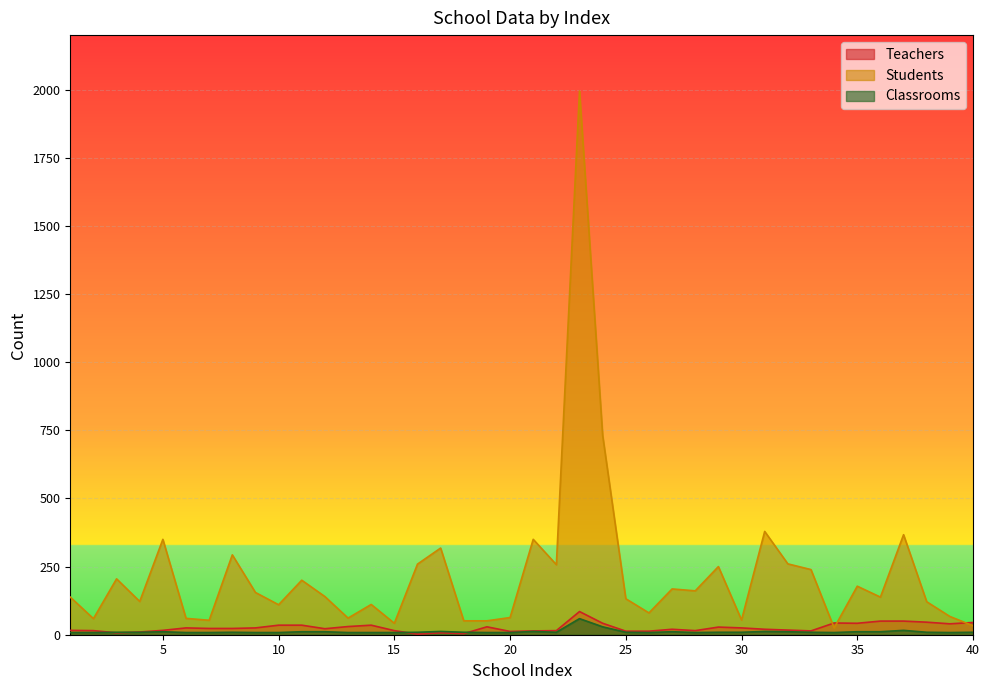

After their last crossing, which series has the higher values: Teachers or Students?

Teachers